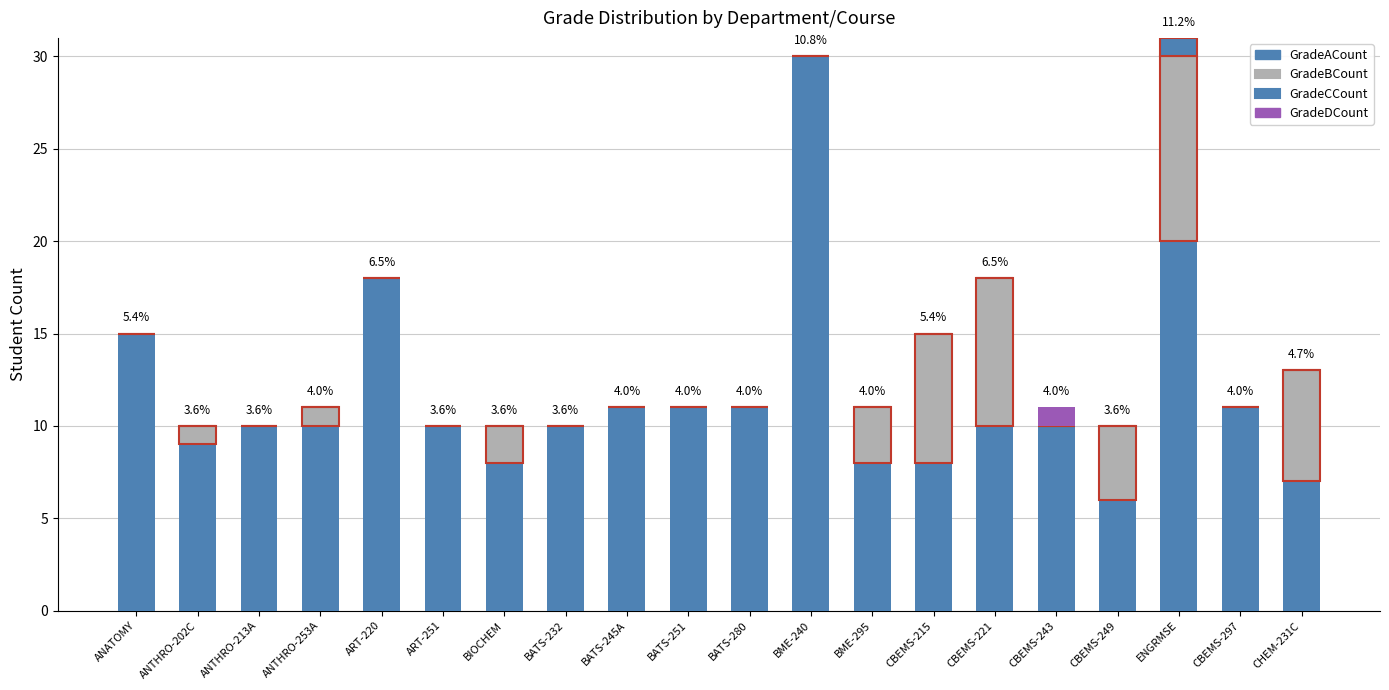

Count the number of categories in the chart.

20